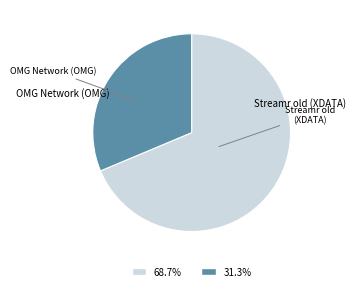

Is there any slice that represents more than half of the pie?

Yes